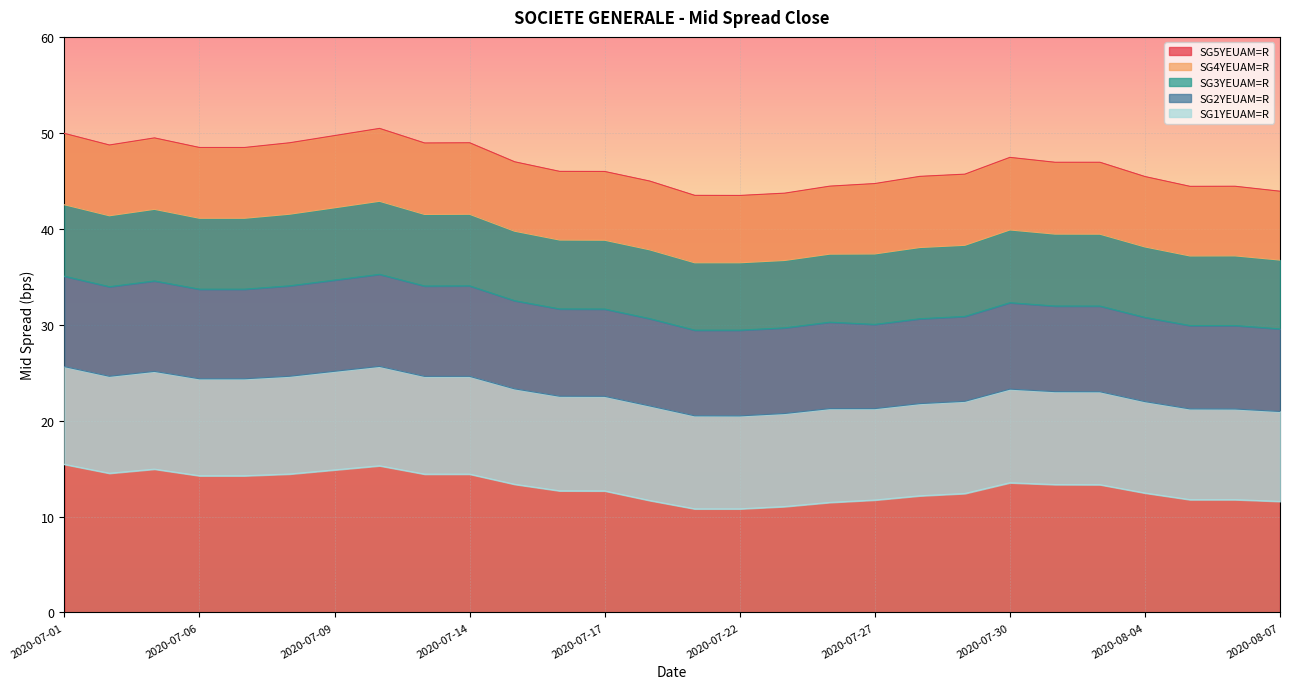

What is the label of the 22nd point from the right?

2020-07-09